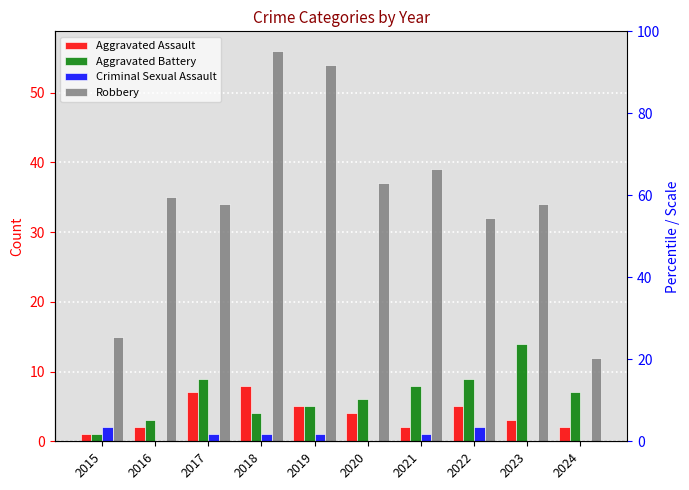

The value of Robbery at 2019 is 54. True or false?

True